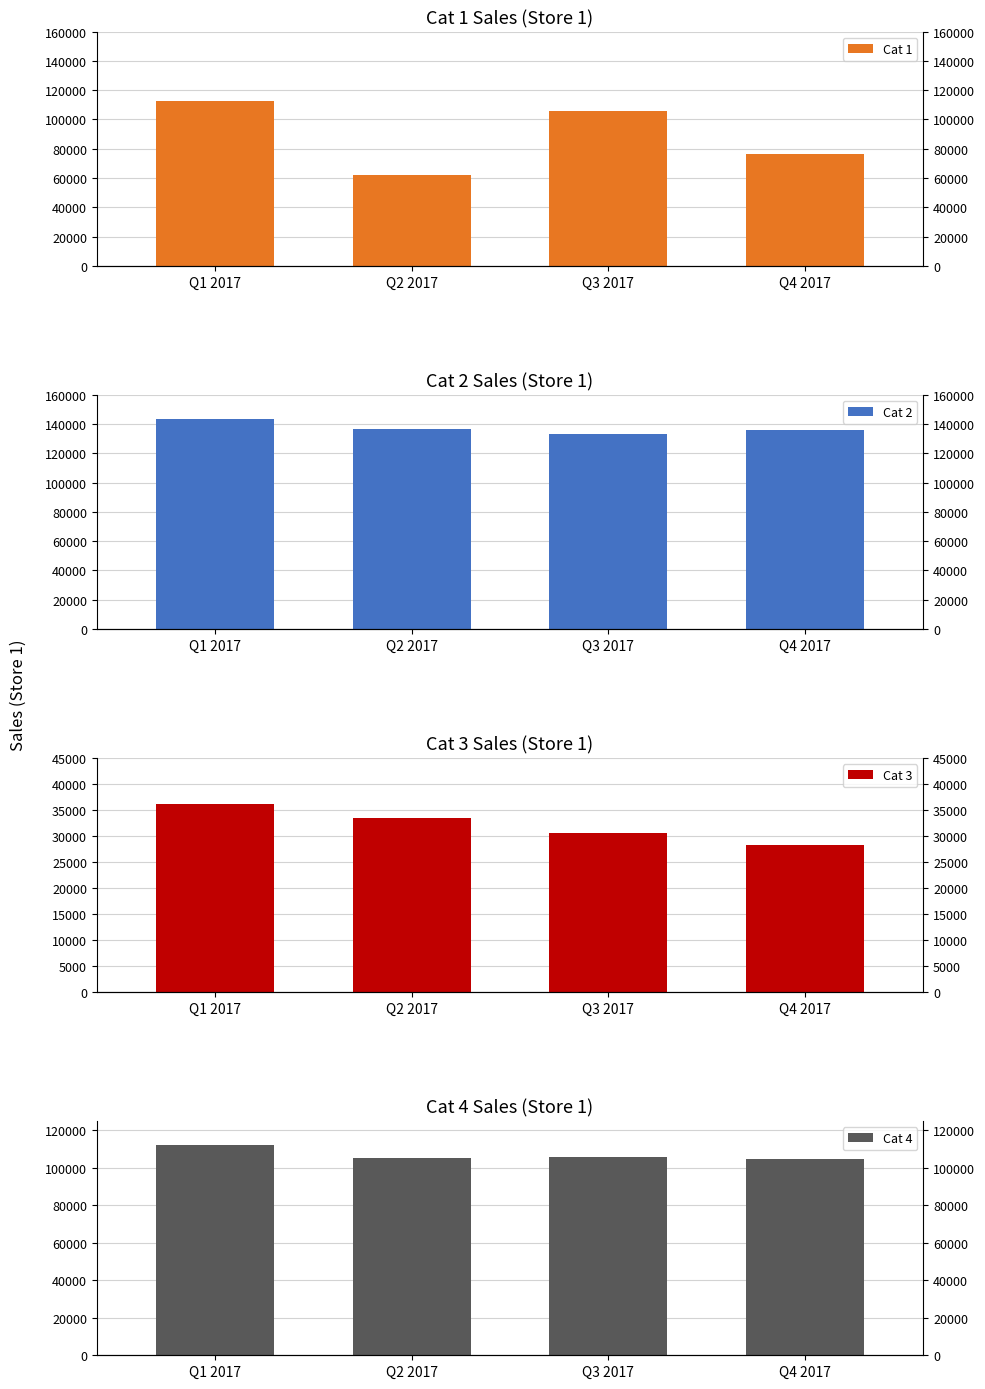

Reading left to right, extract all data points from this chart.

Cat 1: Q1 2017=112559.5	Q2 2017=62274.8	Q3 2017=105624.3	Q4 2017=76703.2
Cat 2: Q1 2017=143216.9	Q2 2017=136442.8	Q3 2017=132958.5	Q4 2017=135992.9
Cat 3: Q1 2017=36151.4	Q2 2017=33534.2	Q3 2017=30525.3	Q4 2017=28275.0
Cat 4: Q1 2017=112132.2	Q2 2017=105415.0	Q3 2017=105799.7	Q4 2017=104721.3